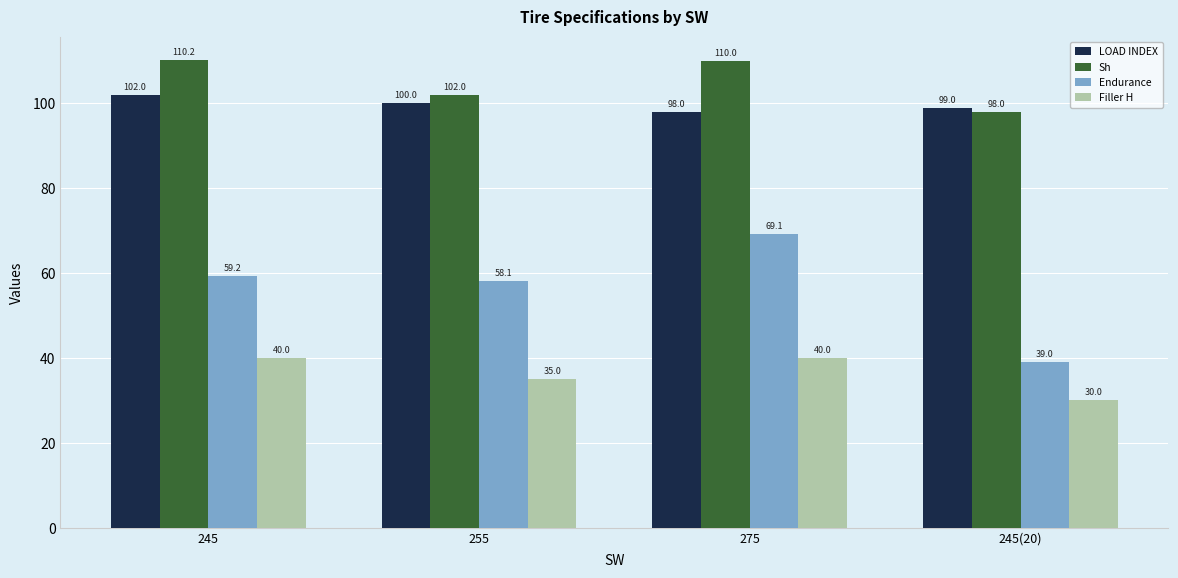

Does the chart contain stacked bars?

No